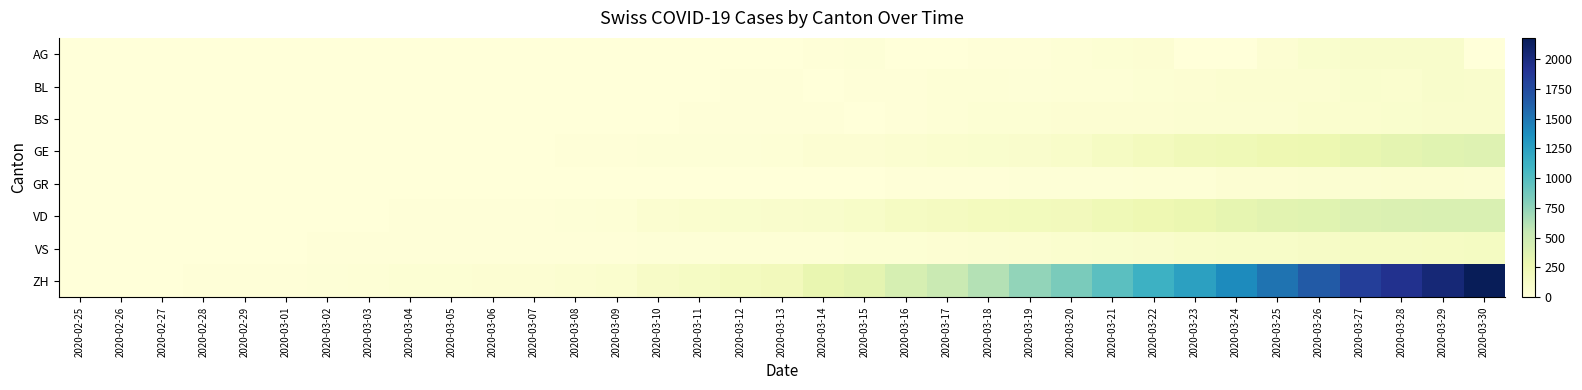

List the series in order of their peak value, lowest first.

GR, BS, BL, AG, VS, GE, VD, ZH